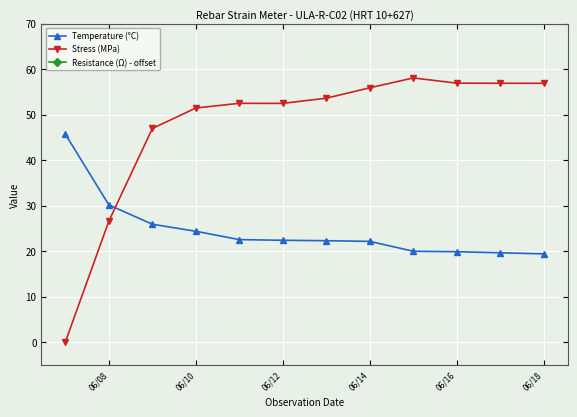

What is the value of the Temperature (°C) point at the 8th from the left?

22.1